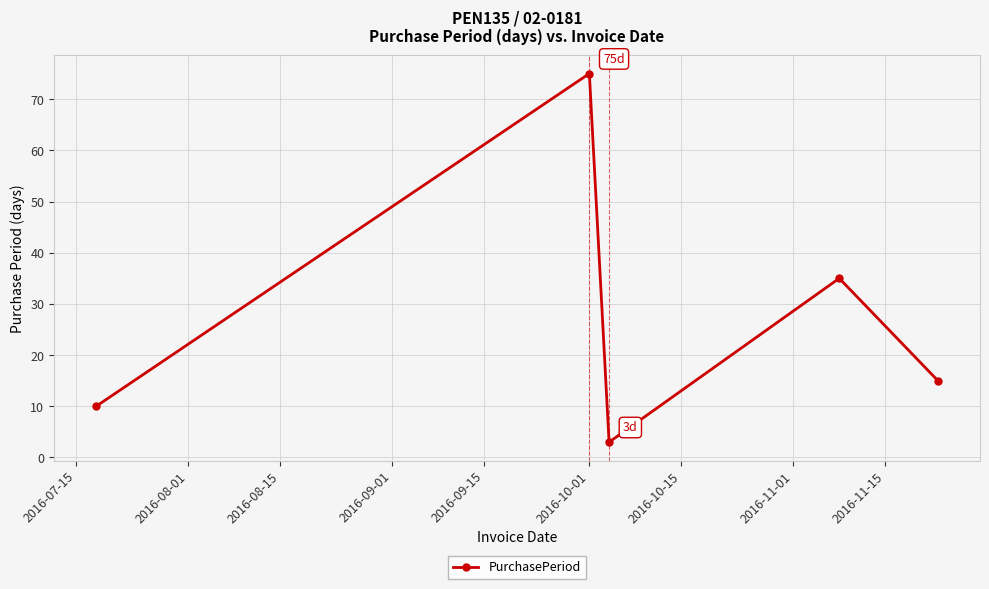

What is the maximum value shown in the chart?

75